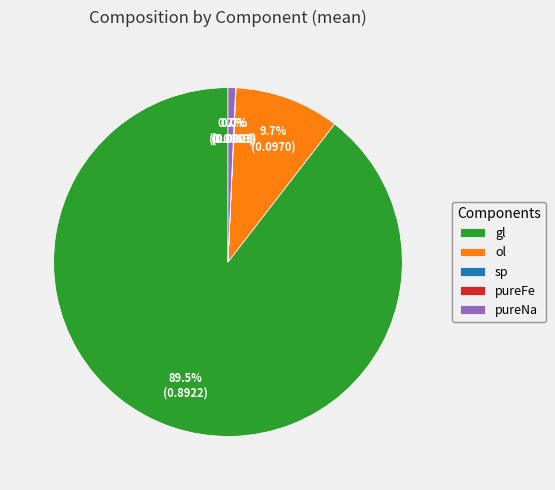

To the nearest percent, what is the average slice percentage?

20%